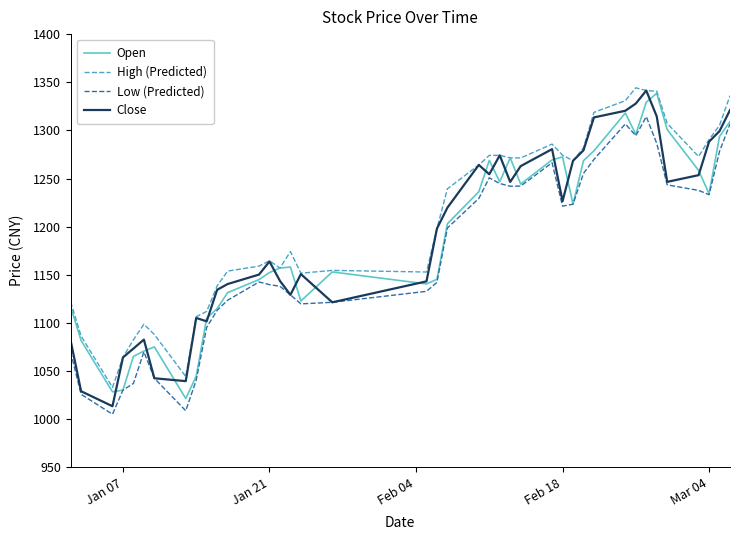

What is the maximum value for Close?

1341.4